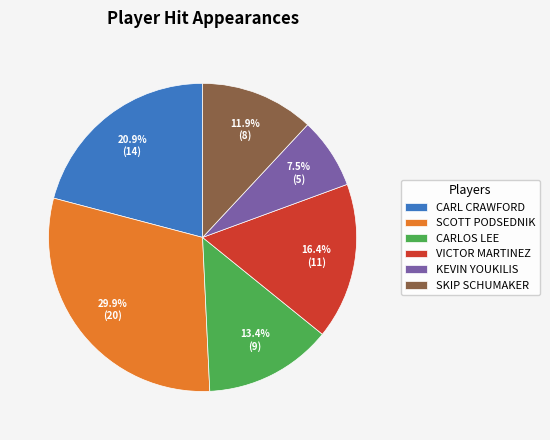

Combined, do SCOTT PODSEDNIK and SKIP SCHUMAKER account for over 50%?

No